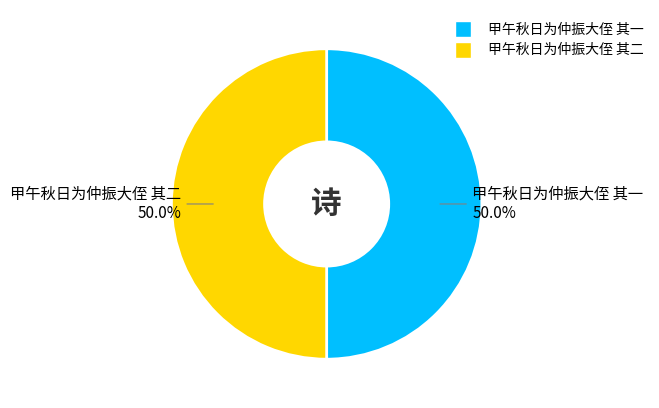

To the nearest percent, what percentage of the pie is 甲午秋日为仲振大侄 其一?

50%